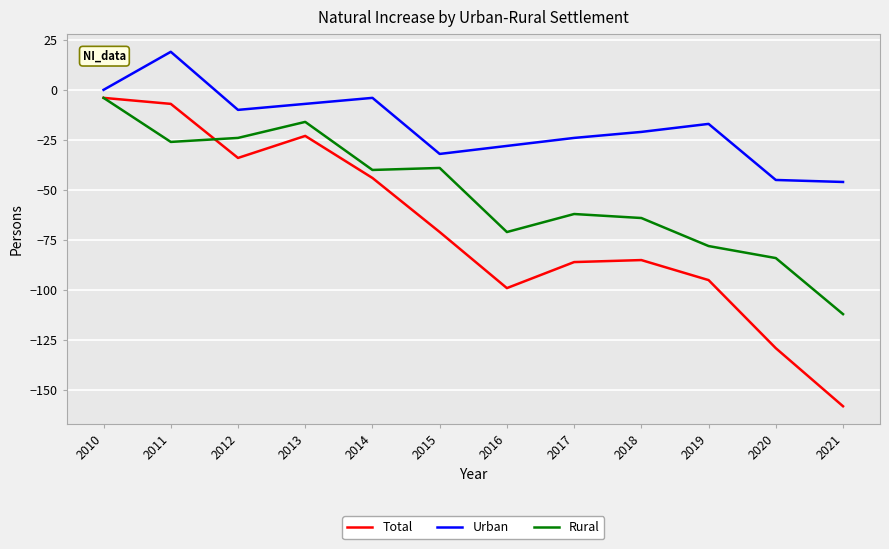

Reading left to right, what are all the values shown in this chart?

Total: -4	-7	-34	-23	-44	-71	-99	-86	-85	-95	-129	-158
Urban: 0	19	-10	-7	-4	-32	-28	-24	-21	-17	-45	-46
Rural: -4	-26	-24	-16	-40	-39	-71	-62	-64	-78	-84	-112